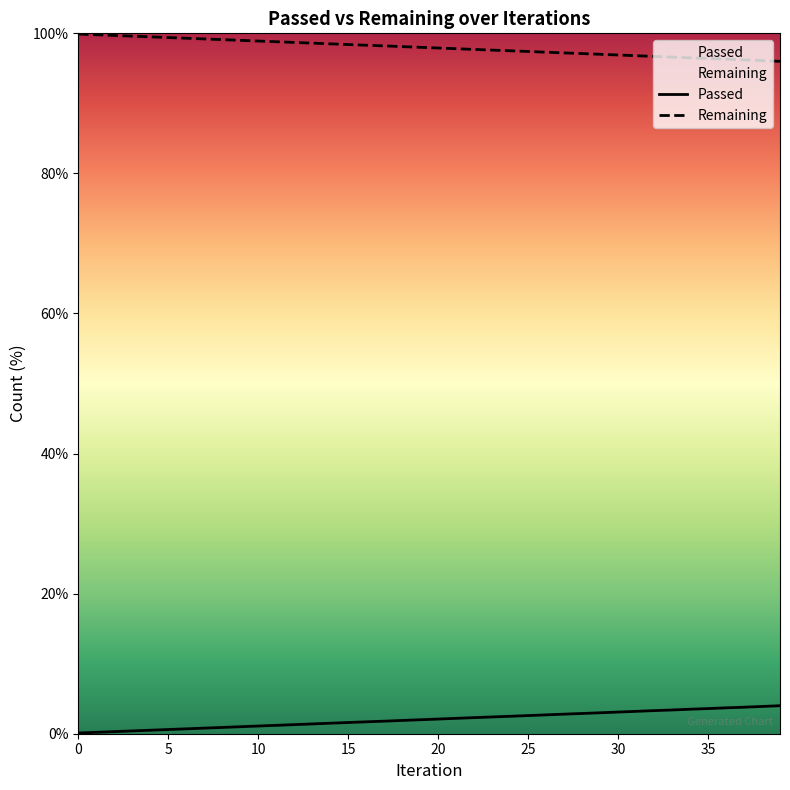

Reading left to right, transcribe all the data shown in this chart.

Passed: 0.1	0.2	0.3	0.4	0.5	0.6	0.7	0.8	0.9	1.0	1.1	1.2	1.3	1.4	1.5	1.6	1.7	1.8	1.9	2.0	2.1	2.2	2.3	2.4	2.5	2.6	2.7	2.8	2.9	3.0	3.1	3.2	3.3	3.4	3.5	3.6	3.7	3.8	3.9	4.0
Remaining: 99.9	99.8	99.7	99.6	99.5	99.4	99.3	99.2	99.1	99.0	98.9	98.8	98.7	98.6	98.5	98.4	98.3	98.2	98.1	98.0	97.9	97.8	97.7	97.6	97.5	97.4	97.3	97.2	97.1	97.0	96.9	96.8	96.7	96.6	96.5	96.4	96.3	96.2	96.1	96.0